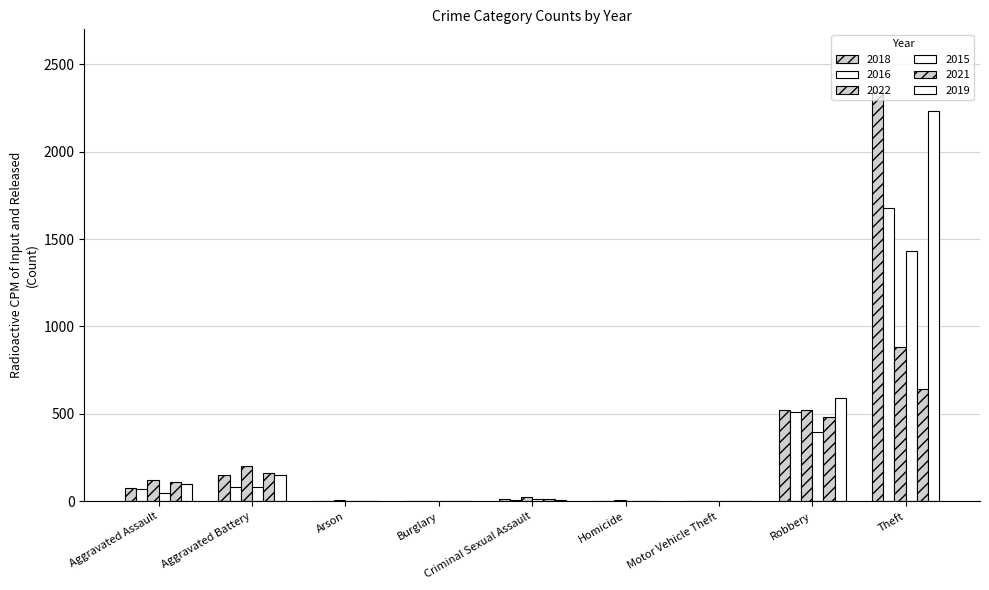

The value of 2019 at Aggravated Battery is 148. True or false?

True